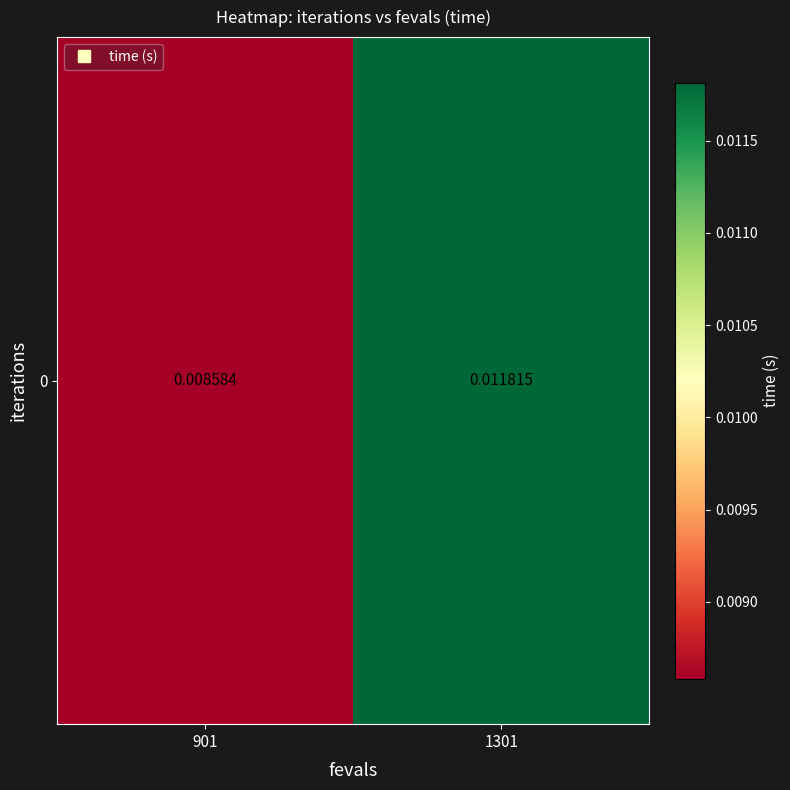

Which category has the highest value across all series?

1301